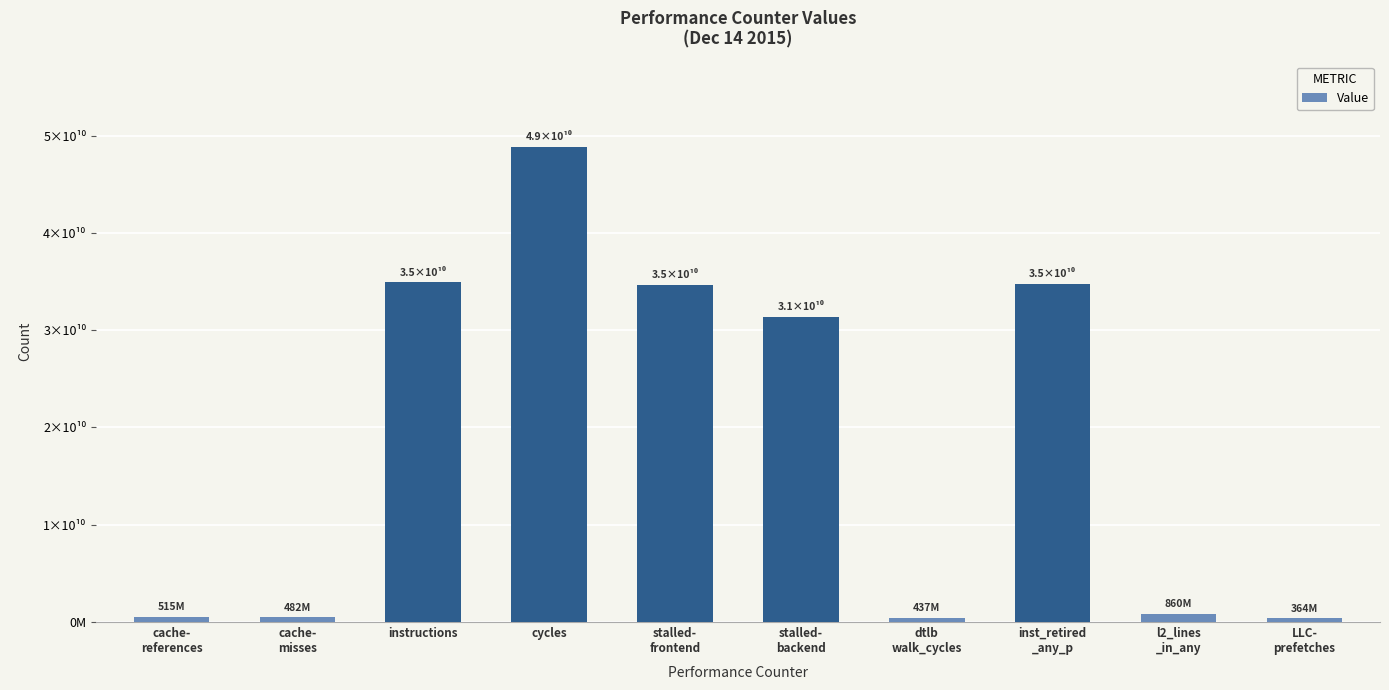

What is the maximum value shown in the chart?

48829453616